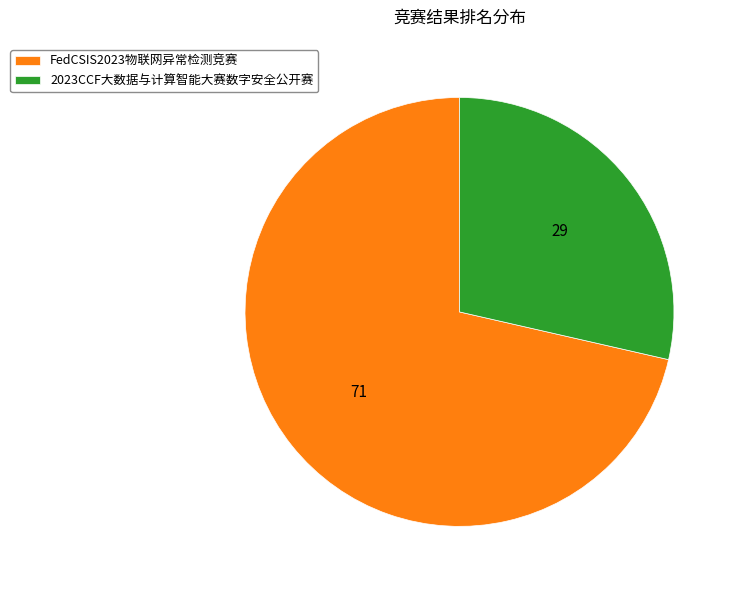

The 2023CCF大数据与计算智能大赛数字安全公开赛 slice represents 29% of the pie. True or false?

True